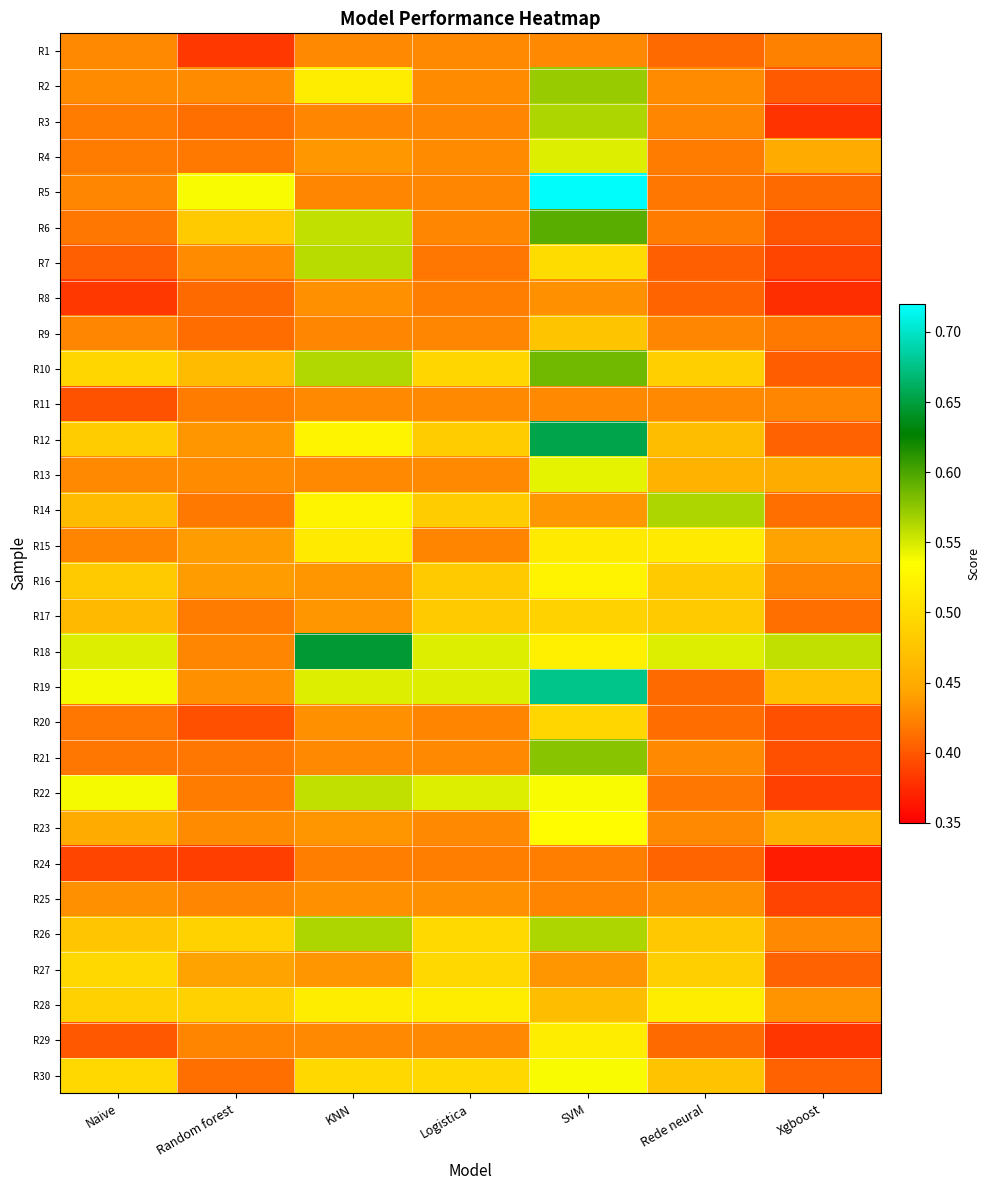

Reading left to right, list all the values displayed in this chart.

R1: Naive=0.4	Random forest=0.4	KNN=0.4	Logistica=0.4	SVM=0.4	Rede neural=0.4	Xgboost=0.4
R2: Naive=0.4	Random forest=0.4	KNN=0.5	Logistica=0.4	SVM=0.6	Rede neural=0.4	Xgboost=0.4
R3: Naive=0.4	Random forest=0.4	KNN=0.4	Logistica=0.4	SVM=0.6	Rede neural=0.4	Xgboost=0.4
R4: Naive=0.4	Random forest=0.4	KNN=0.4	Logistica=0.4	SVM=0.5	Rede neural=0.4	Xgboost=0.4
R5: Naive=0.4	Random forest=0.5	KNN=0.4	Logistica=0.4	SVM=0.7	Rede neural=0.4	Xgboost=0.4
R6: Naive=0.4	Random forest=0.5	KNN=0.6	Logistica=0.4	SVM=0.6	Rede neural=0.4	Xgboost=0.4
R7: Naive=0.4	Random forest=0.4	KNN=0.6	Logistica=0.4	SVM=0.5	Rede neural=0.4	Xgboost=0.4
R8: Naive=0.4	Random forest=0.4	KNN=0.4	Logistica=0.4	SVM=0.4	Rede neural=0.4	Xgboost=0.4
R9: Naive=0.4	Random forest=0.4	KNN=0.4	Logistica=0.4	SVM=0.5	Rede neural=0.4	Xgboost=0.4
R10: Naive=0.5	Random forest=0.5	KNN=0.6	Logistica=0.5	SVM=0.6	Rede neural=0.5	Xgboost=0.4
R11: Naive=0.4	Random forest=0.4	KNN=0.4	Logistica=0.4	SVM=0.4	Rede neural=0.4	Xgboost=0.4
R12: Naive=0.5	Random forest=0.4	KNN=0.5	Logistica=0.5	SVM=0.7	Rede neural=0.5	Xgboost=0.4
R13: Naive=0.4	Random forest=0.4	KNN=0.4	Logistica=0.4	SVM=0.5	Rede neural=0.5	Xgboost=0.5
R14: Naive=0.5	Random forest=0.4	KNN=0.5	Logistica=0.5	SVM=0.4	Rede neural=0.6	Xgboost=0.4
R15: Naive=0.4	Random forest=0.4	KNN=0.5	Logistica=0.4	SVM=0.5	Rede neural=0.5	Xgboost=0.4
R16: Naive=0.5	Random forest=0.4	KNN=0.4	Logistica=0.5	SVM=0.5	Rede neural=0.5	Xgboost=0.4
R17: Naive=0.5	Random forest=0.4	KNN=0.4	Logistica=0.5	SVM=0.5	Rede neural=0.5	Xgboost=0.4
R18: Naive=0.5	Random forest=0.4	KNN=0.6	Logistica=0.5	SVM=0.5	Rede neural=0.5	Xgboost=0.6
R19: Naive=0.5	Random forest=0.4	KNN=0.5	Logistica=0.5	SVM=0.7	Rede neural=0.4	Xgboost=0.5
R20: Naive=0.4	Random forest=0.4	KNN=0.4	Logistica=0.4	SVM=0.5	Rede neural=0.4	Xgboost=0.4
R21: Naive=0.4	Random forest=0.4	KNN=0.4	Logistica=0.4	SVM=0.6	Rede neural=0.4	Xgboost=0.4
R22: Naive=0.5	Random forest=0.4	KNN=0.6	Logistica=0.5	SVM=0.5	Rede neural=0.4	Xgboost=0.4
R23: Naive=0.4	Random forest=0.4	KNN=0.4	Logistica=0.4	SVM=0.5	Rede neural=0.4	Xgboost=0.5
R24: Naive=0.4	Random forest=0.4	KNN=0.4	Logistica=0.4	SVM=0.4	Rede neural=0.4	Xgboost=0.4
R25: Naive=0.4	Random forest=0.4	KNN=0.4	Logistica=0.4	SVM=0.4	Rede neural=0.4	Xgboost=0.4
R26: Naive=0.5	Random forest=0.5	KNN=0.6	Logistica=0.5	SVM=0.6	Rede neural=0.5	Xgboost=0.4
R27: Naive=0.5	Random forest=0.4	KNN=0.4	Logistica=0.5	SVM=0.4	Rede neural=0.5	Xgboost=0.4
R28: Naive=0.5	Random forest=0.5	KNN=0.5	Logistica=0.5	SVM=0.5	Rede neural=0.5	Xgboost=0.4
R29: Naive=0.4	Random forest=0.4	KNN=0.4	Logistica=0.4	SVM=0.5	Rede neural=0.4	Xgboost=0.4
R30: Naive=0.5	Random forest=0.4	KNN=0.5	Logistica=0.5	SVM=0.5	Rede neural=0.5	Xgboost=0.4